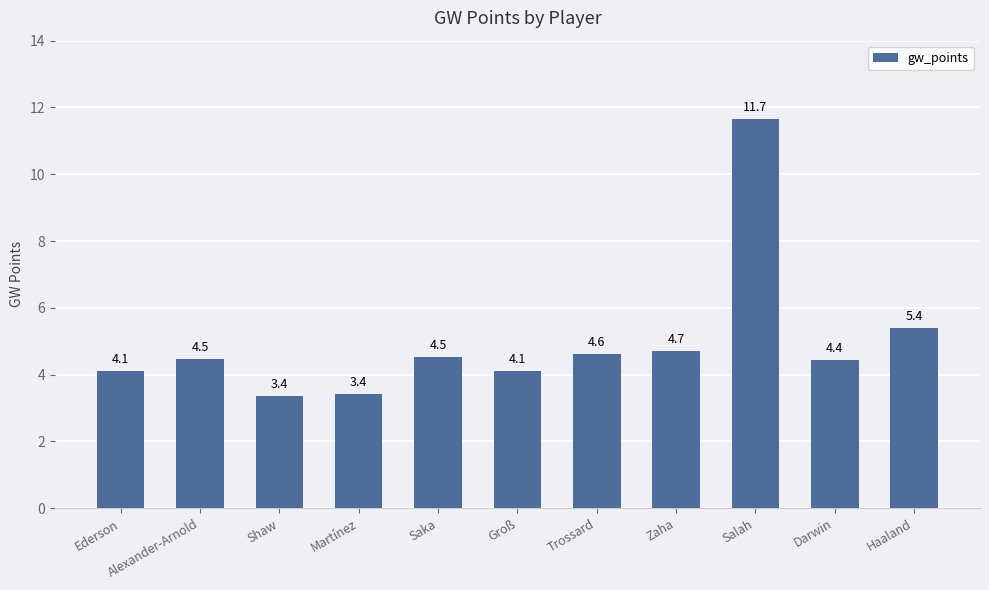

Does the chart contain any negative values?

No